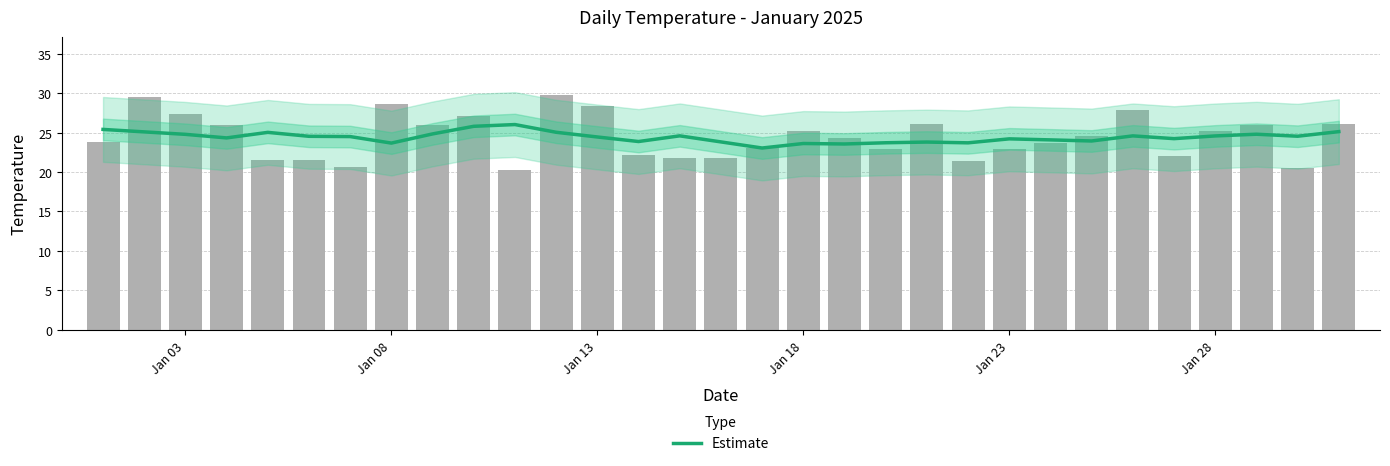

Reading right to left, what are all the values shown in this chart?

25.1	24.5	24.8	24.6	24.2	24.6	23.9	24.1	24.2	23.7	23.8	23.7	23.6	23.6	23.0	23.8	24.6	23.9	24.4	25.0	26.0	25.8	24.8	23.7	24.5	24.5	25.0	24.3	24.8	25.1	25.4